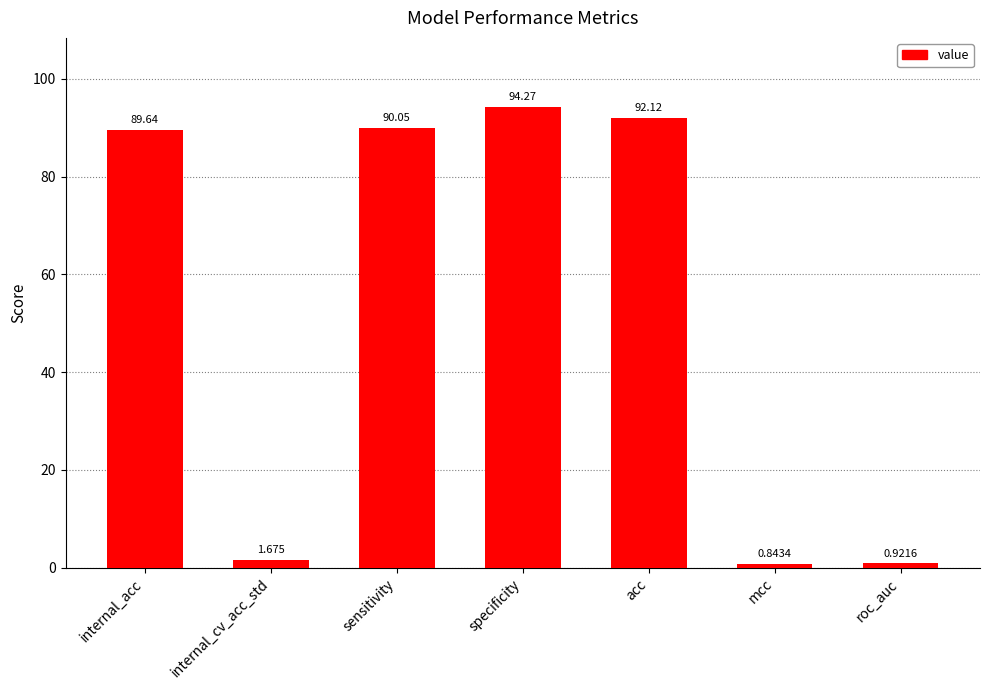

Rank the categories by value from highest to lowest.

specificity, acc, sensitivity, internal_acc, internal_cv_acc_std, roc_auc, mcc